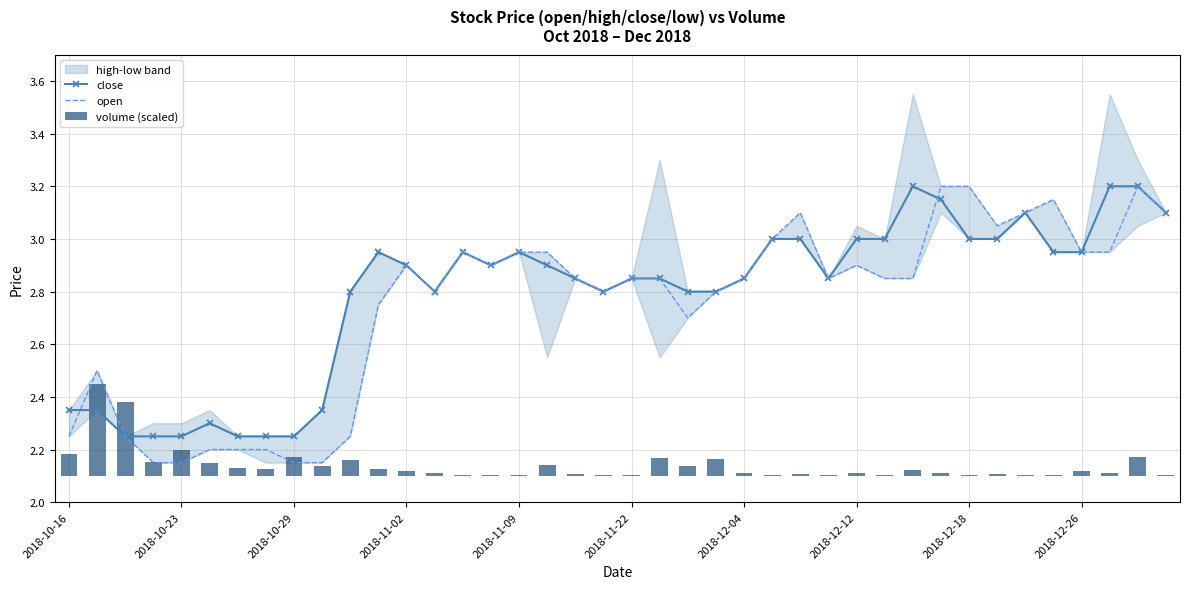

Reading right to left, extract all data points from this chart.

close: 3.1	3.2	3.2	3.0	3.0	3.1	3.0	3.0	3.1	3.2	3.0	3.0	2.9	3.0	3.0	2.9	2.8	2.8	2.9	2.9	2.8	2.9	2.9	3.0	2.9	3.0	2.8	2.9	3.0	2.8	2.4	2.2	2.2	2.2	2.3	2.2	2.2	2.2	2.4	2.4
open: 3.1	3.2	3.0	3.0	3.1	3.1	3.0	3.2	3.2	2.9	2.9	2.9	2.9	3.1	3.0	2.9	2.8	2.7	2.9	2.9	2.8	2.9	3.0	3.0	2.9	3.0	2.8	2.9	2.8	2.2	2.1	2.1	2.2	2.2	2.2	2.1	2.1	2.2	2.5	2.2
volume (scaled): 0.0	0.1	0.0	0.0	0.0	0.0	0.0	0.0	0.0	0.0	0.0	0.0	0.0	0.0	0.0	0.0	0.1	0.0	0.1	0.0	0.0	0.0	0.0	0.0	0.0	0.0	0.0	0.0	0.0	0.1	0.0	0.1	0.0	0.0	0.0	0.1	0.1	0.3	0.4	0.1